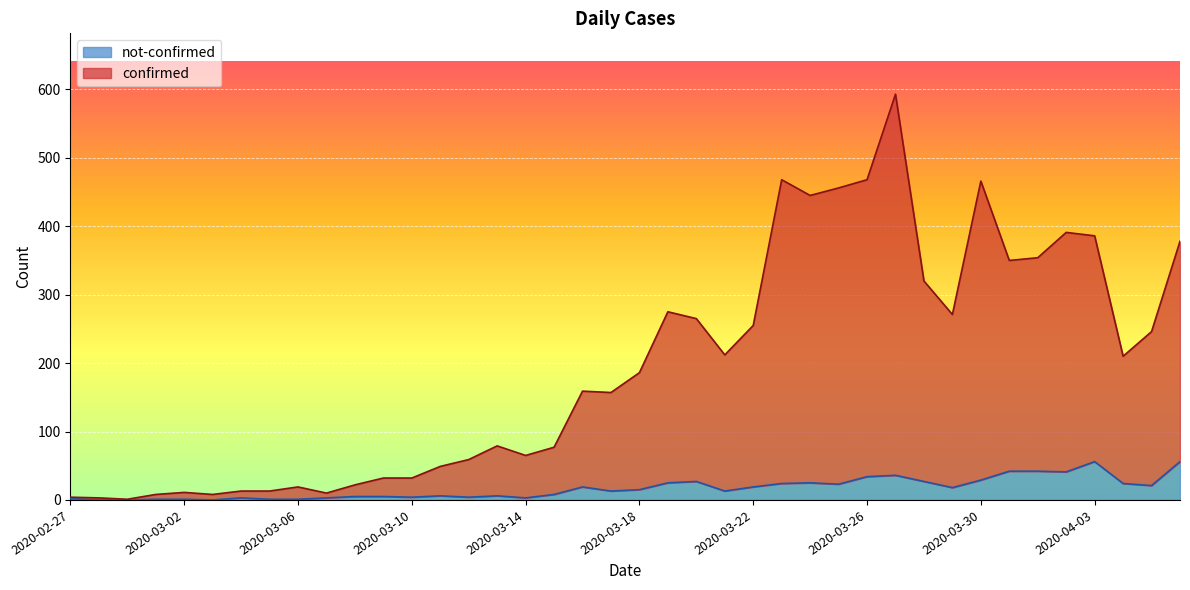

True or false: confirmed has a value of 265 at 2020-03-20.

True